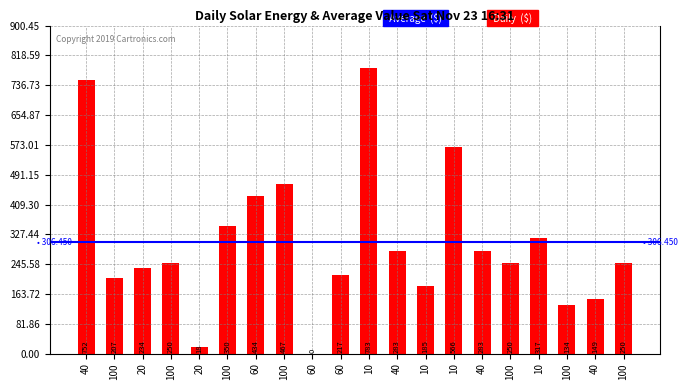

How many series are shown in this chart?

1